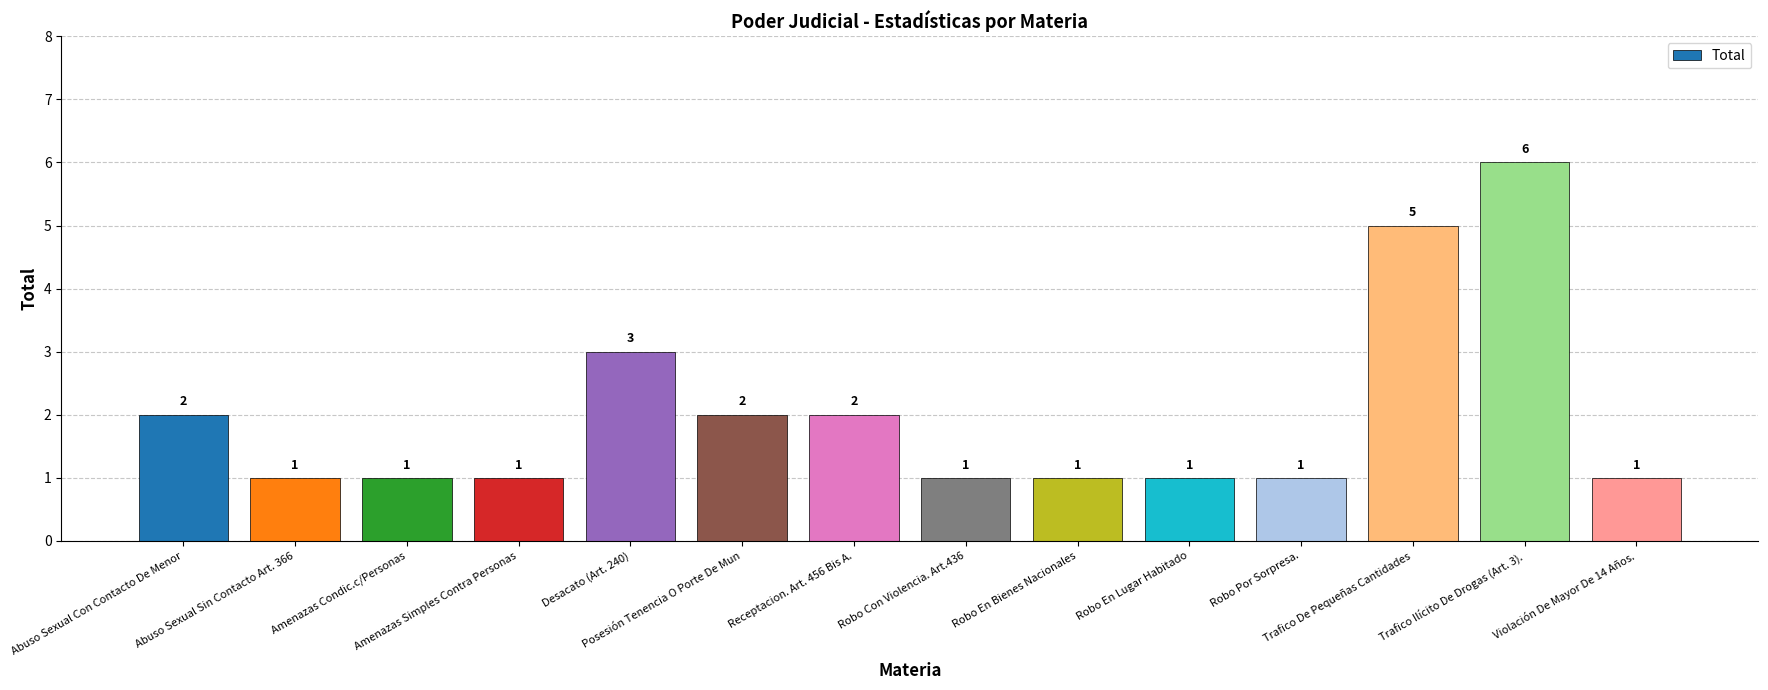

How many values are between 1 and 2?

11